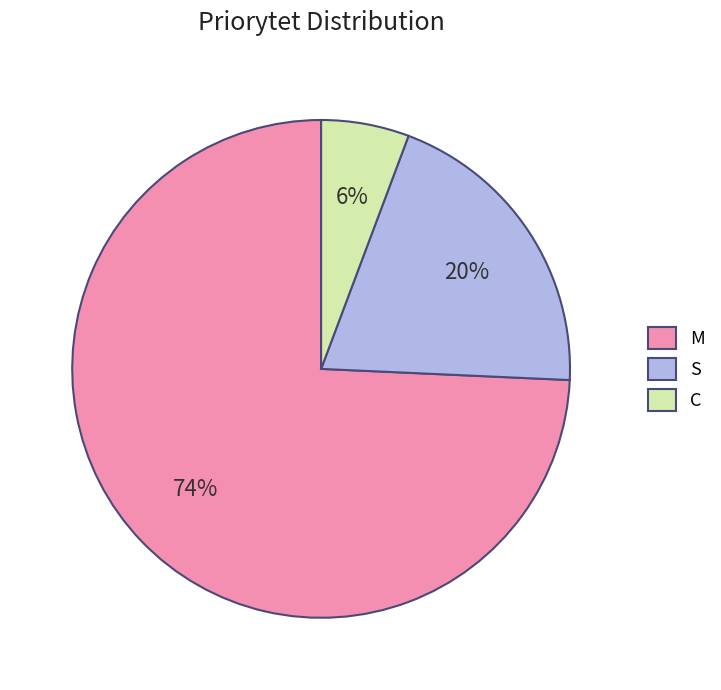

Is it true that M is 81% of the pie?

False